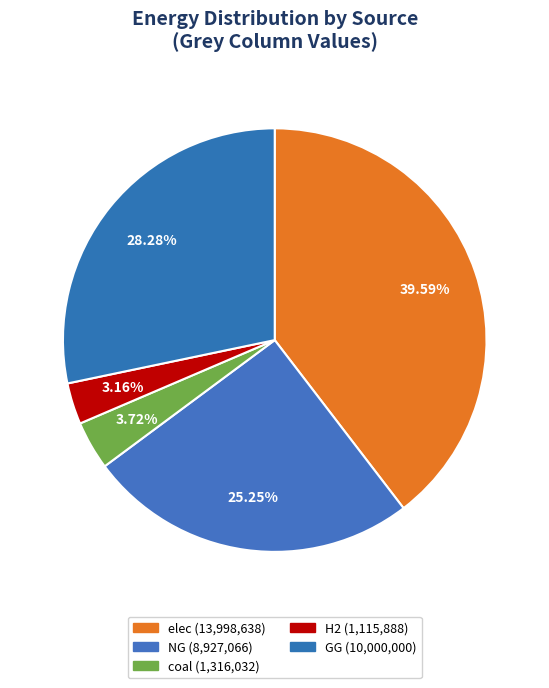

Does any single category account for the majority?

No